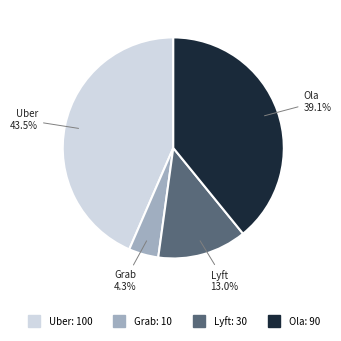

The Lyft slice represents 13% of the pie. True or false?

True